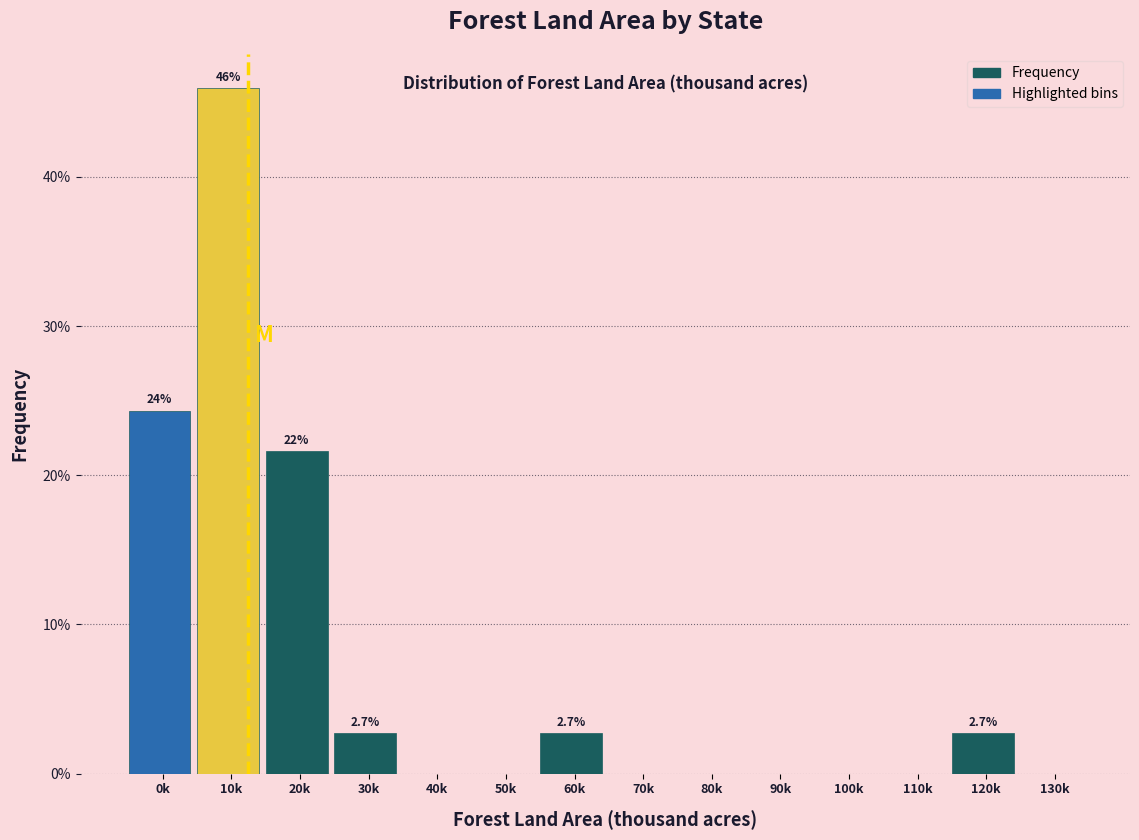

Reading right to left, transcribe all the data shown in this chart.

130k=0.0	120k=2.7	110k=0.0	100k=0.0	90k=0.0	80k=0.0	70k=0.0	60k=2.7	50k=0.0	40k=0.0	30k=2.7	20k=21.6	10k=45.9	0k=24.3